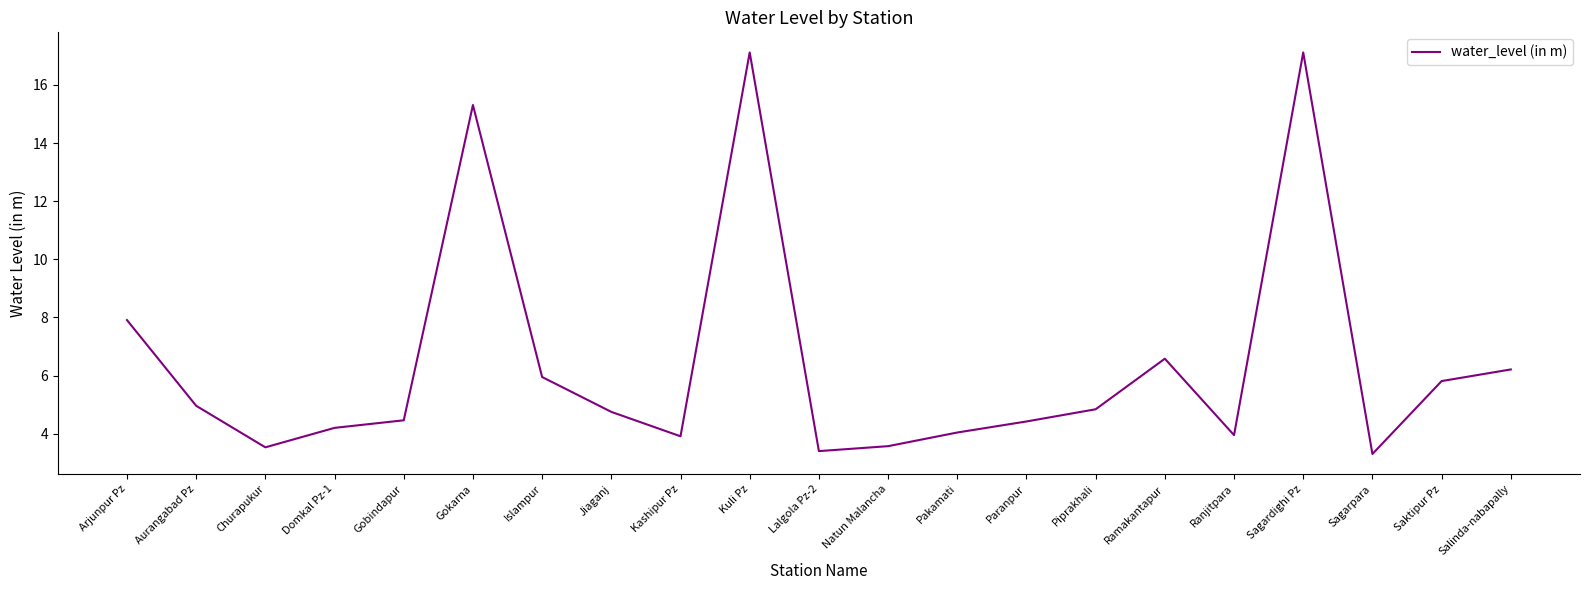

The value at Lalgola Pz-2 is 3.4. True or false?

True